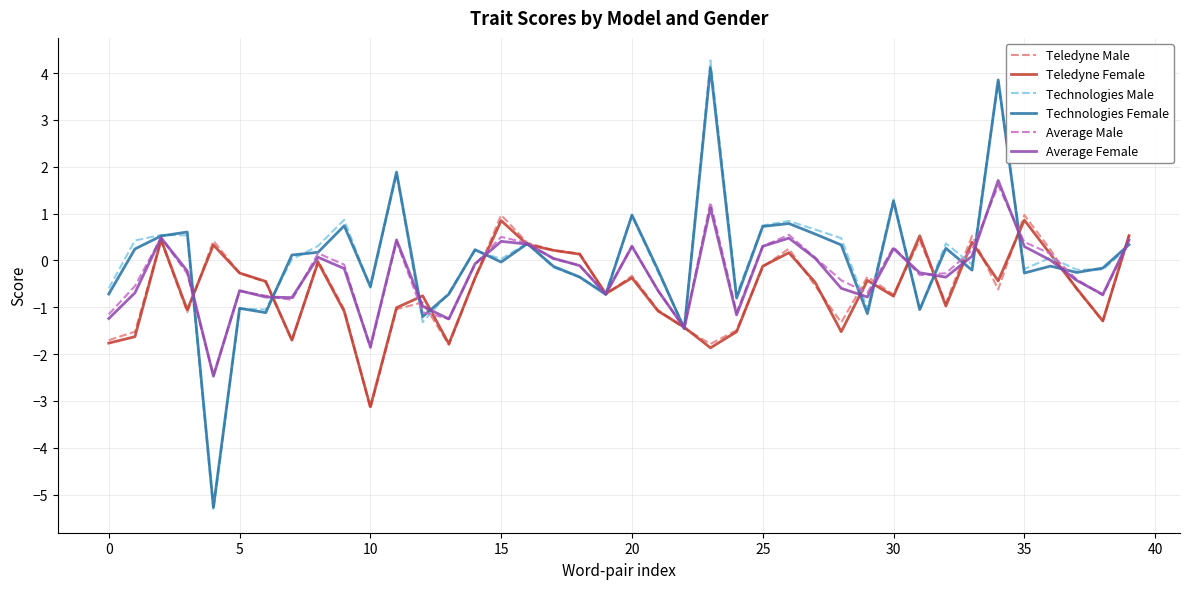

What is the highest value of the Average Male series?

1.6